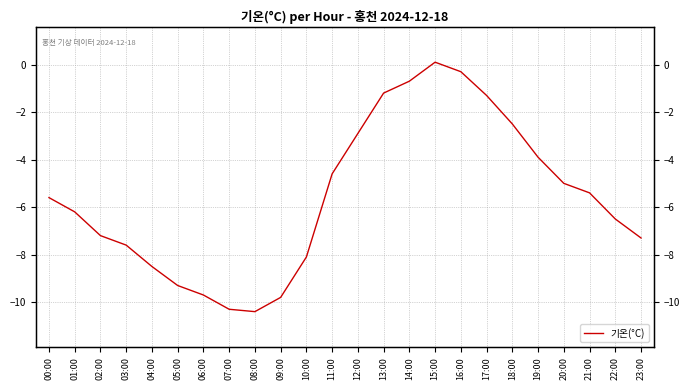

How many lines are shown in the chart?

1